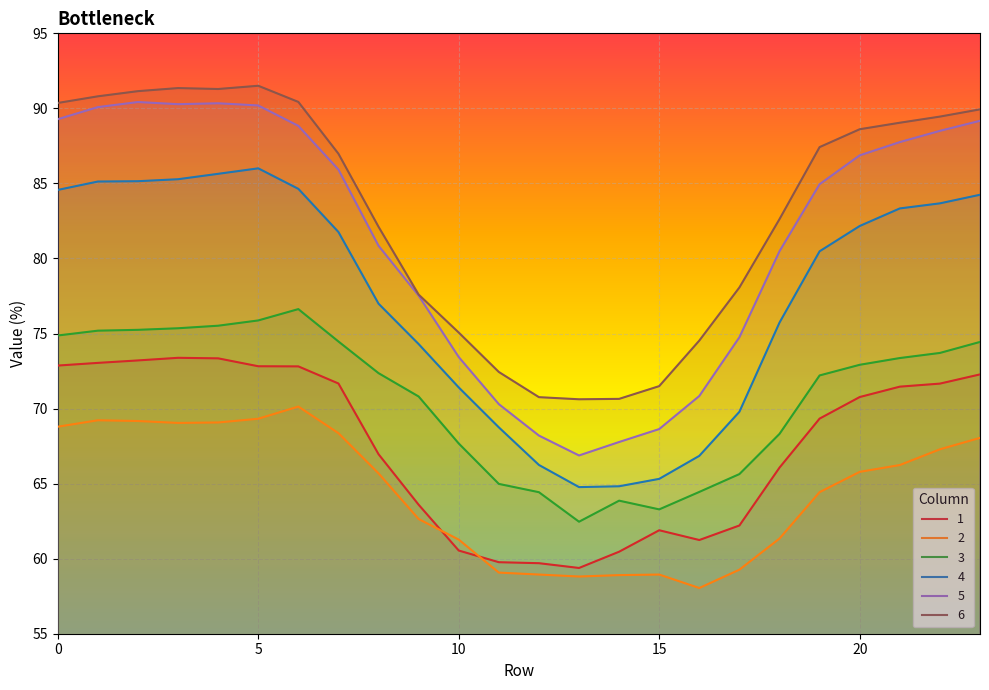

Is the value of 4 at 3 greater than the value of 6 at 13?

Yes